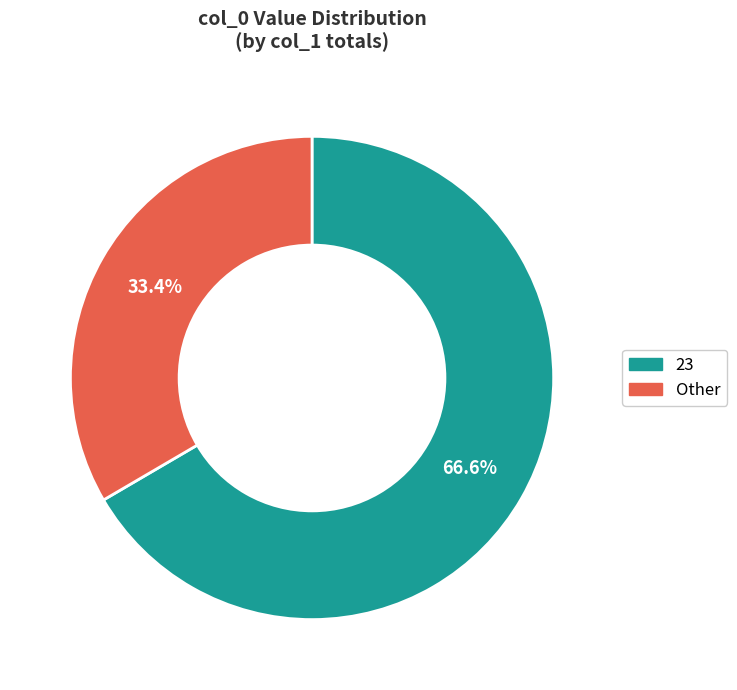

Rank the categories by value from lowest to highest.

Other, 23